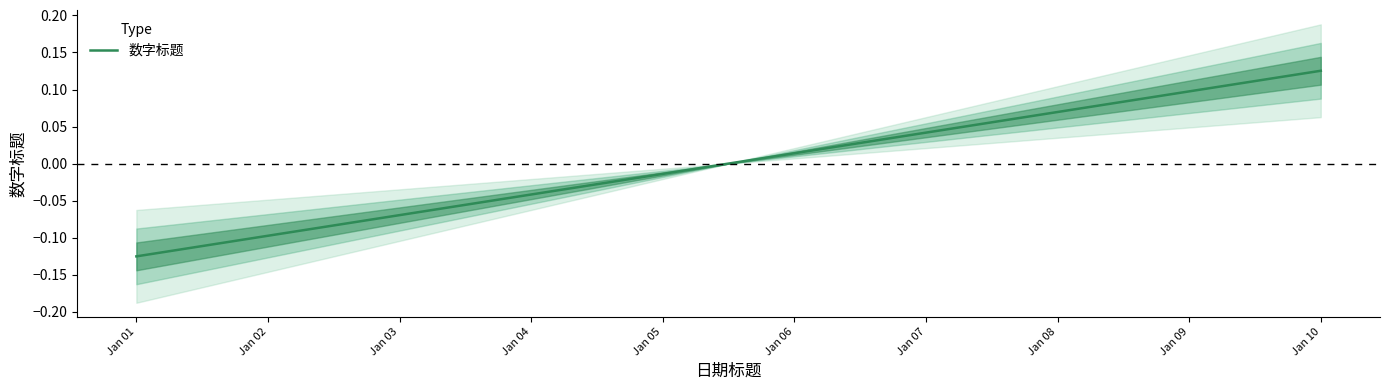

Is it true that the value at Jan 01 is -0.1?

True